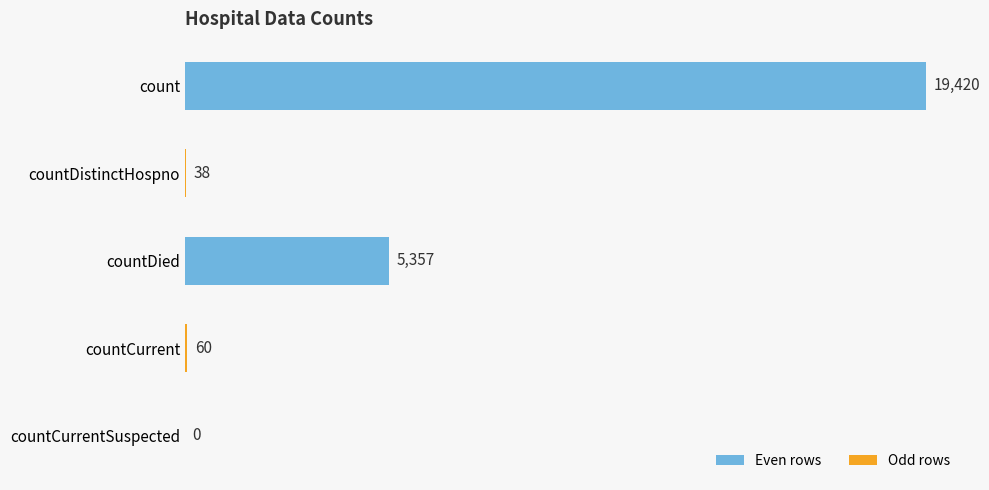

What is the sum of all values?

24875